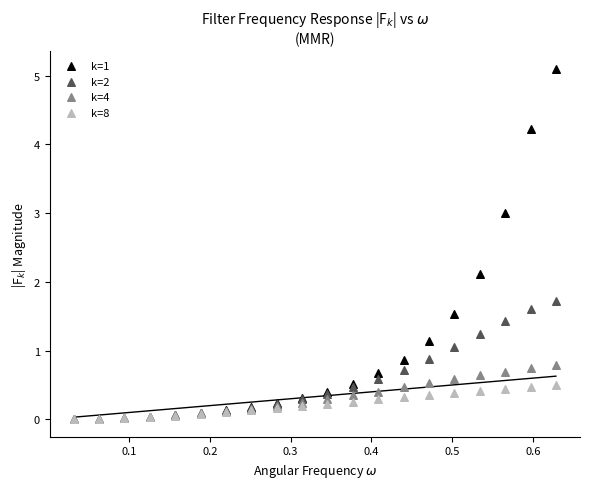

Across all series, what Y value is closest to 2?

2.1